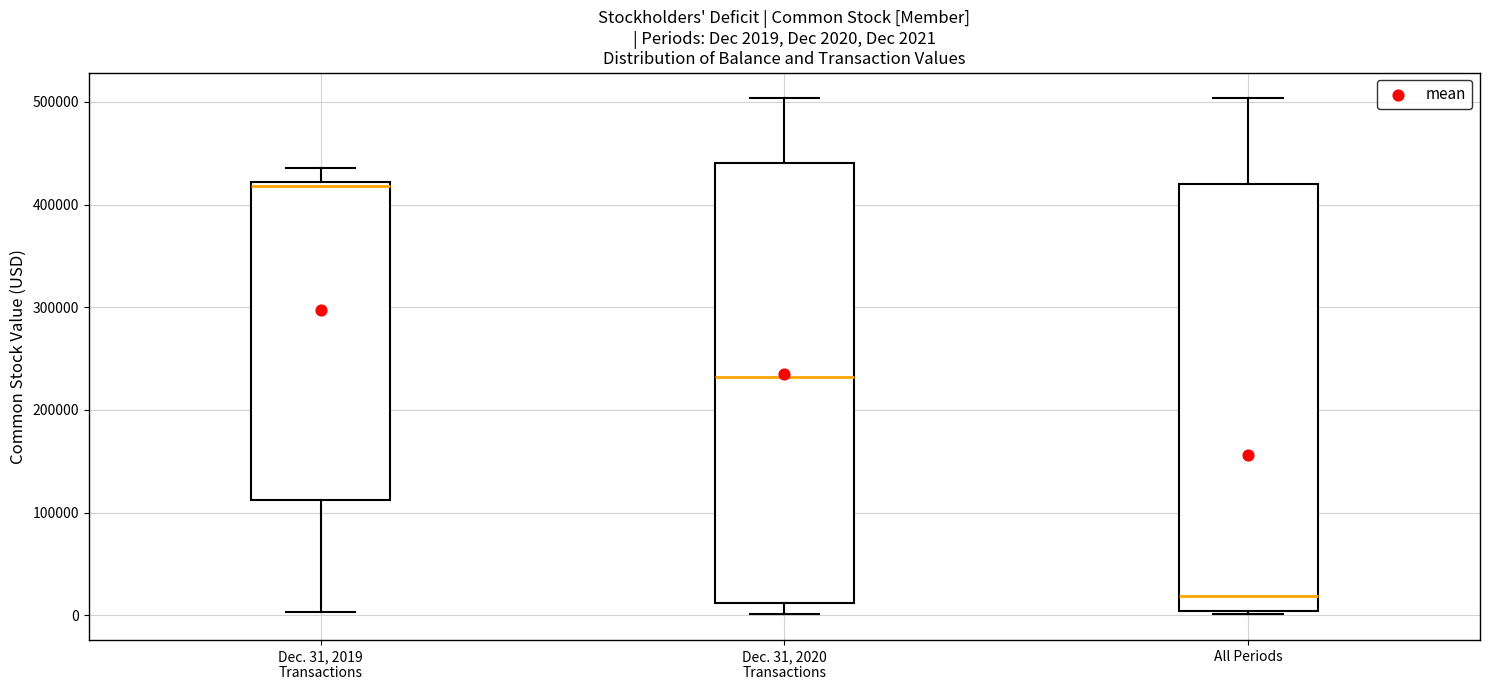

Which box has the lowest median line?

All Periods